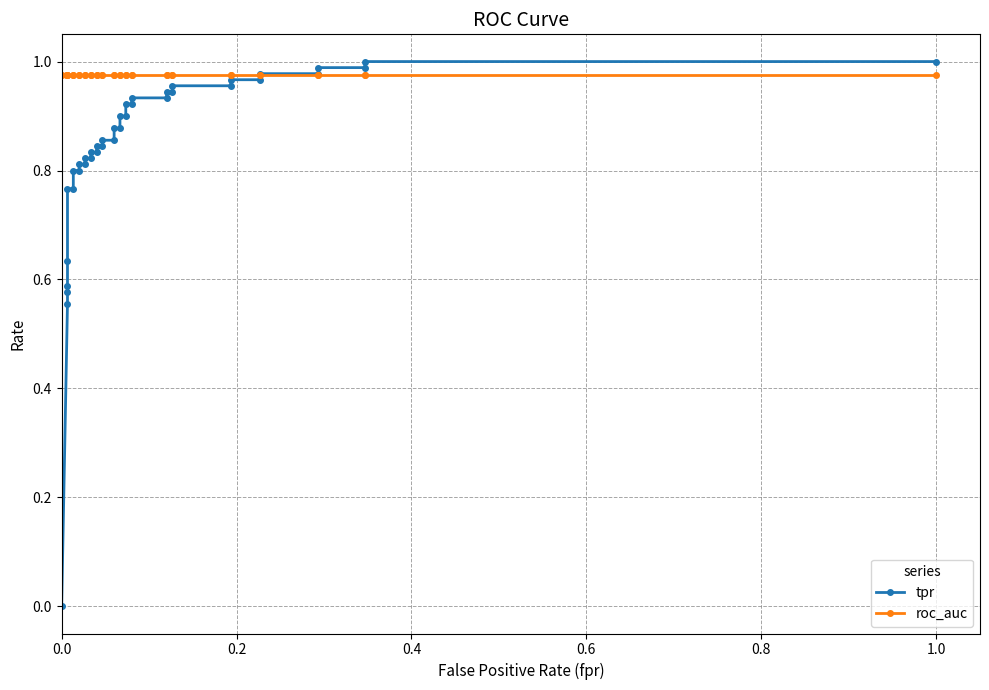

Which series has the widest spread of values?

tpr